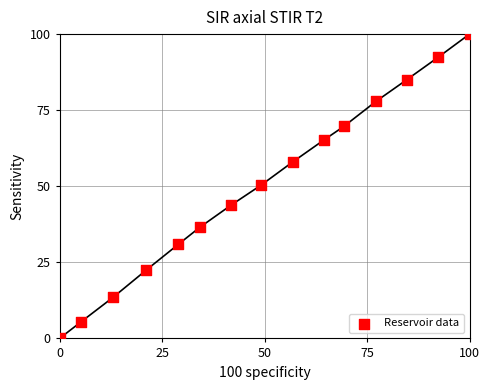

What is the range of X values (max minus min)?

100.0